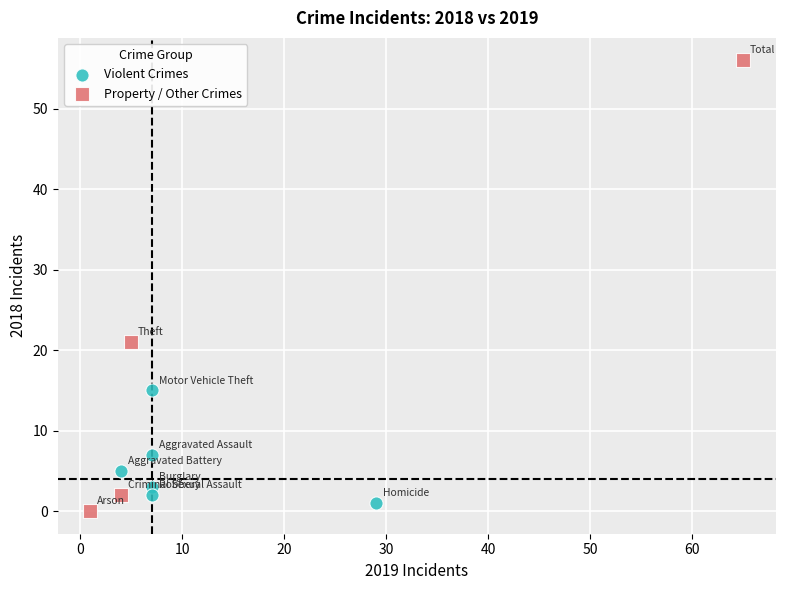

Which series has the largest Y range (max minus min)?

Property / Other Crimes